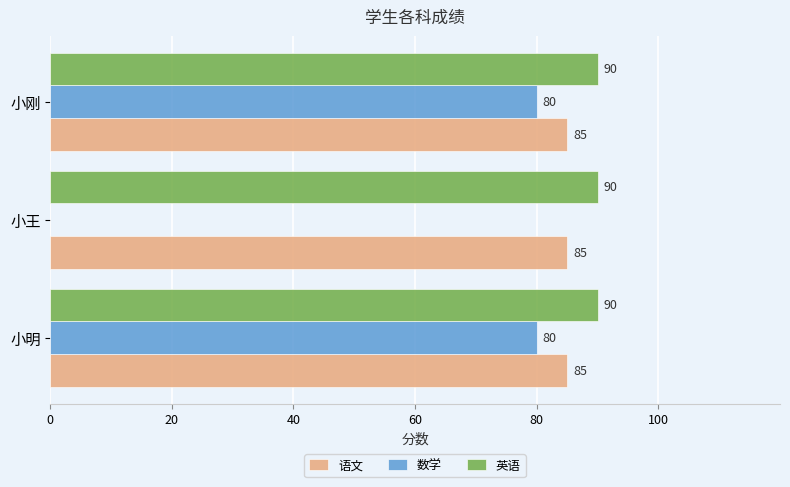

What are all the series names shown in the legend?

语文, 数学, 英语